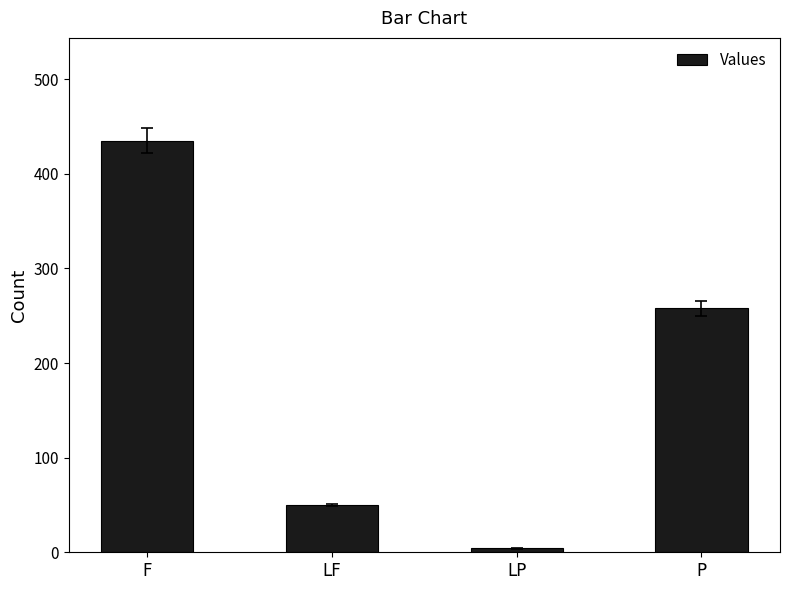

Where does the data first go above 258?

F